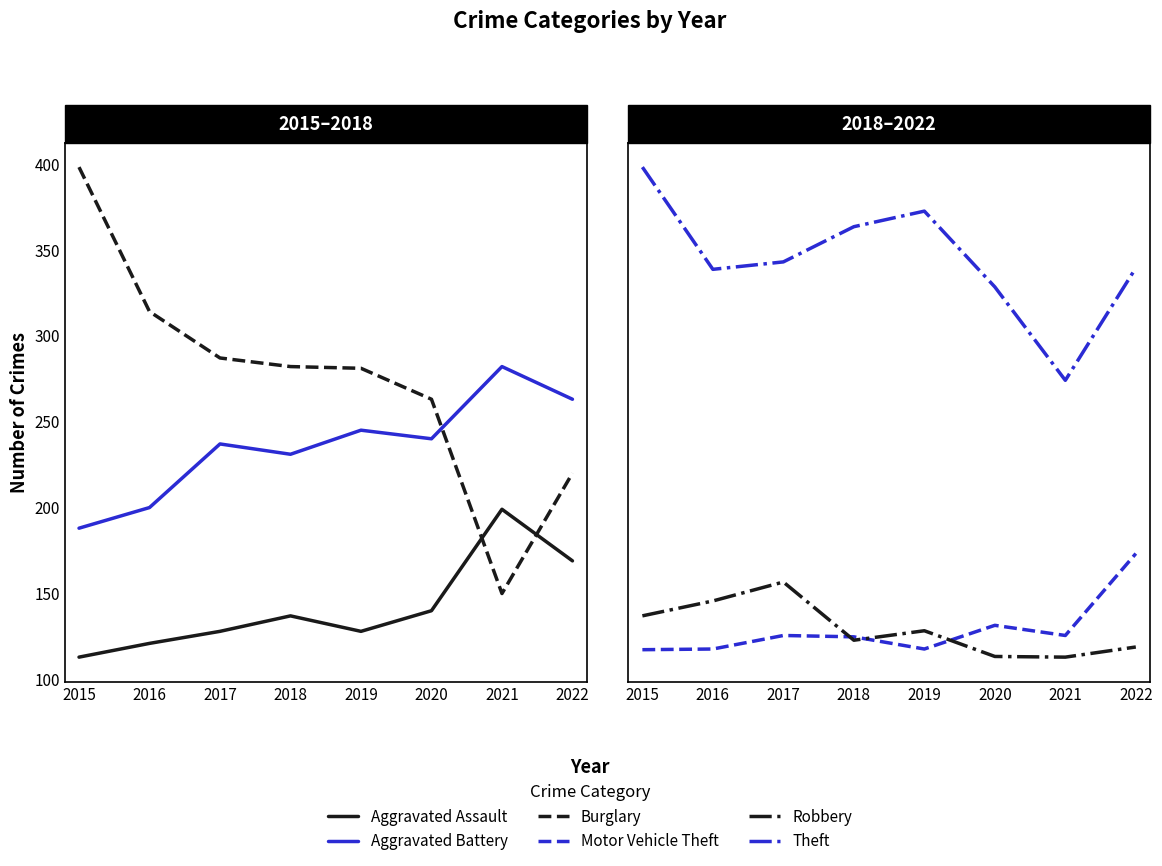

Reading left to right, extract all data points from this chart.

Aggravated Assault: 2015=113	2016=121	2017=128	2018=137	2019=128	2020=140	2021=199	2022=169
Aggravated Battery: 2015=188	2016=200	2017=237	2018=231	2019=245	2020=240	2021=282	2022=263
Burglary: 2015=398	2016=314	2017=287	2018=282	2019=281	2020=263	2021=150	2022=220
Motor Vehicle Theft: 2015=157	2016=158	2017=178	2018=176	2019=158	2020=193	2021=178	2022=299
Robbery: 2015=207	2016=229	2017=257	2018=171	2019=185	2020=147	2021=146	2022=161
Theft: 2015=870	2016=719	2017=730	2018=782	2019=805	2020=693	2021=555	2022=721